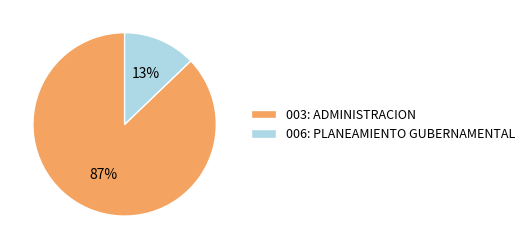

Which has a higher value, 003: ADMINISTRACION or 006: PLANEAMIENTO GUBERNAMENTAL?

003: ADMINISTRACION